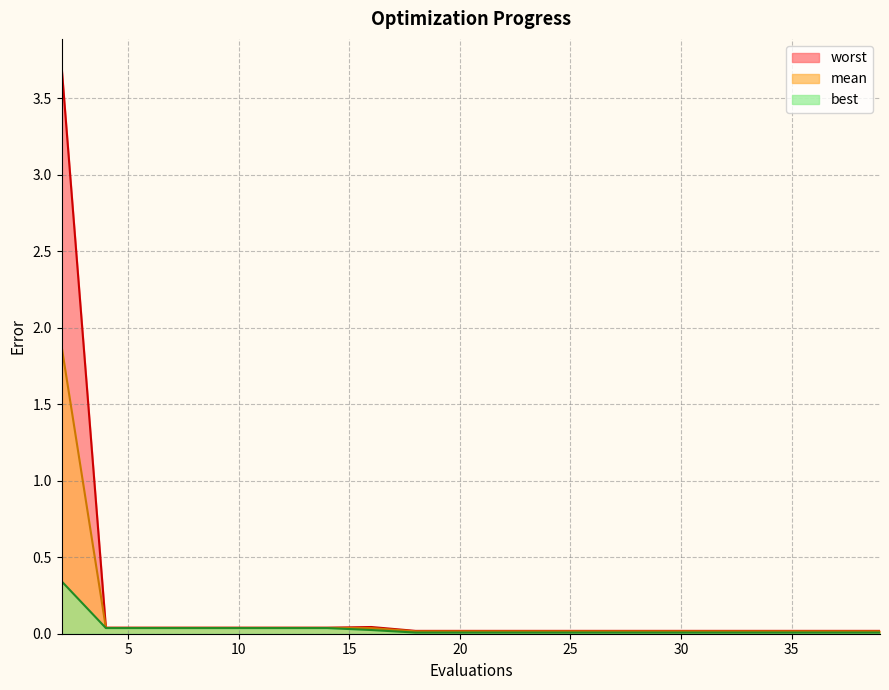

In worst, how many points are higher than both neighbors (excluding endpoints)?

1